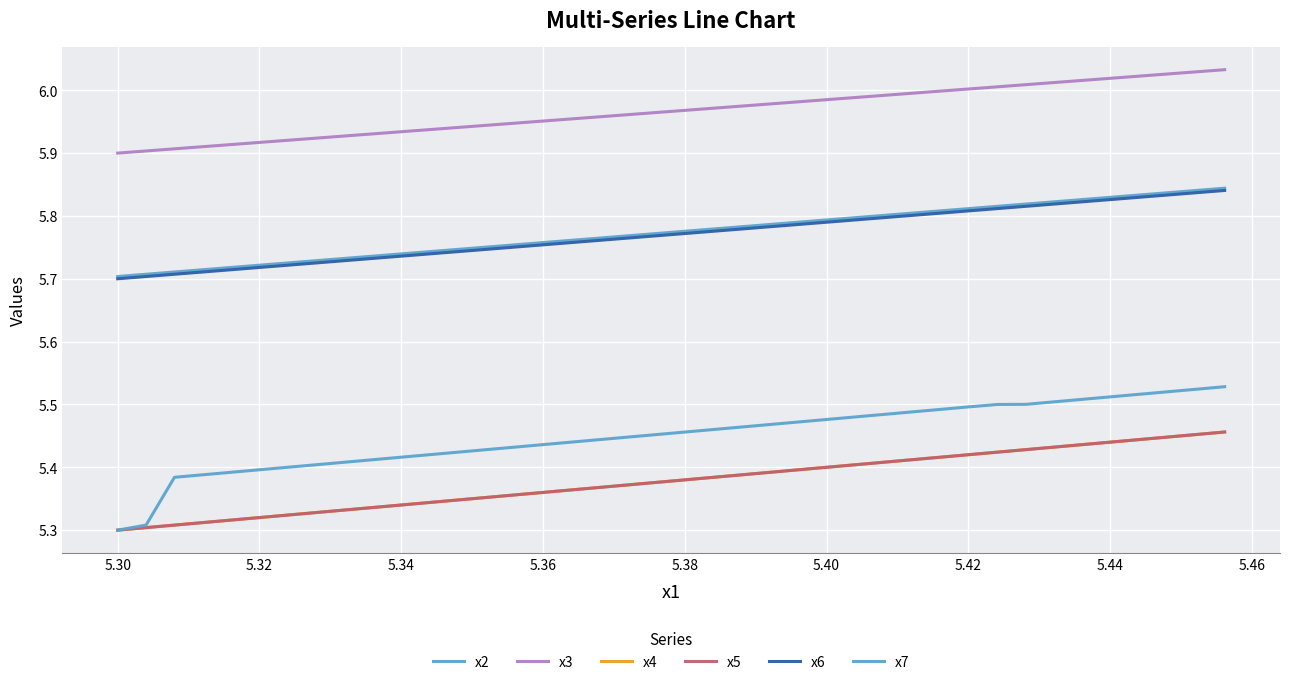

Is this an area chart (filled region under the line)?

No